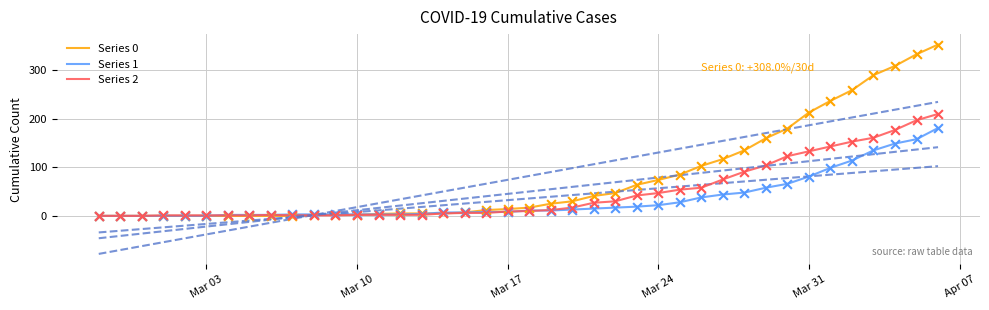

Which series has the widest spread of Y values?

Series 0